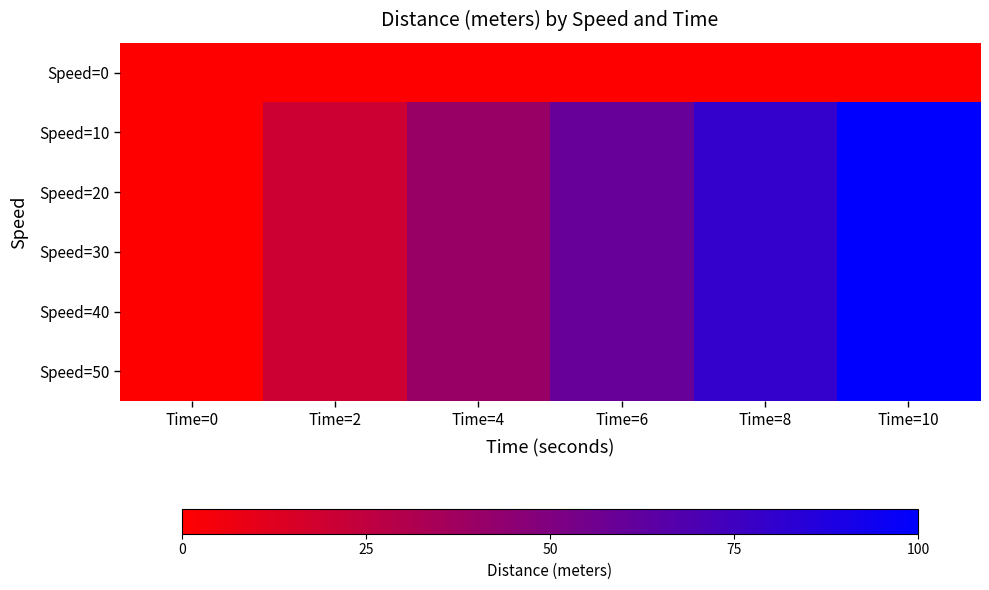

Reading left to right, what are all the values shown in this chart?

Speed=0: Time=0=0	Time=2=0	Time=4=0	Time=6=0	Time=8=0	Time=10=0
Speed=10: Time=0=0	Time=2=20	Time=4=40	Time=6=60	Time=8=80	Time=10=100
Speed=20: Time=0=0	Time=2=20	Time=4=40	Time=6=60	Time=8=80	Time=10=100
Speed=30: Time=0=0	Time=2=20	Time=4=40	Time=6=60	Time=8=80	Time=10=100
Speed=40: Time=0=0	Time=2=20	Time=4=40	Time=6=60	Time=8=80	Time=10=100
Speed=50: Time=0=0	Time=2=20	Time=4=40	Time=6=60	Time=8=80	Time=10=100